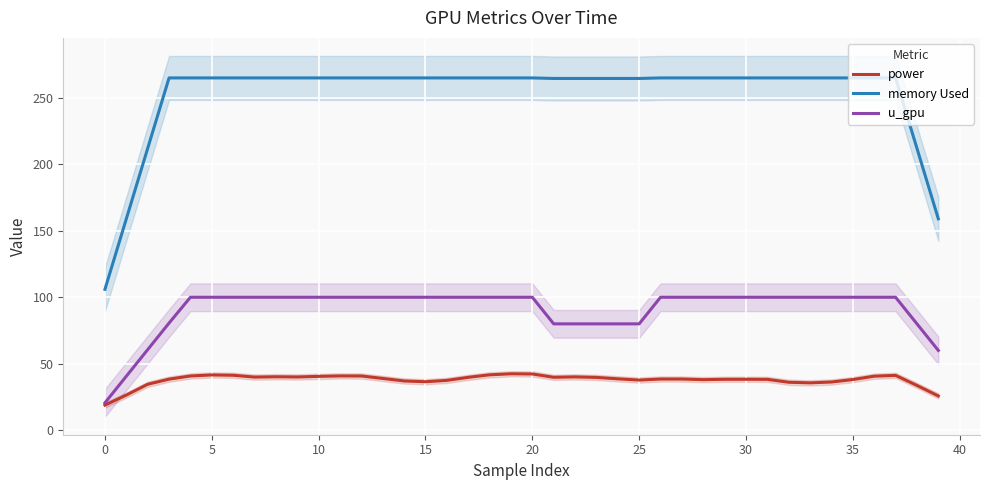

What is the minimum value for u_gpu?

20.6